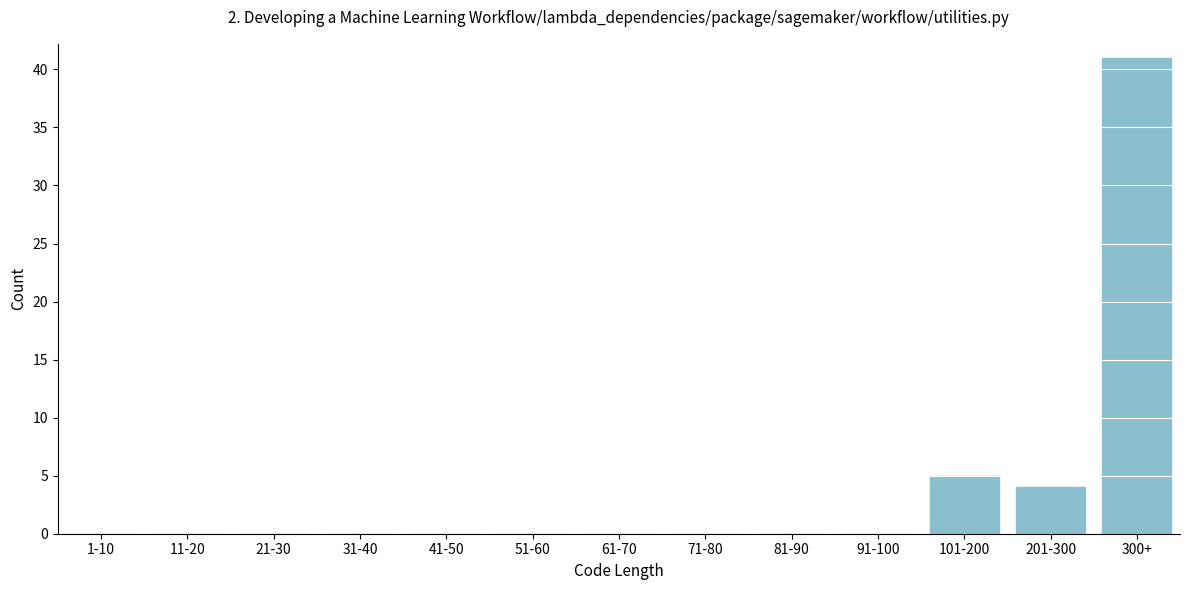

Reading left to right, what are all the values shown in this chart?

1-10=0	11-20=0	21-30=0	31-40=0	41-50=0	51-60=0	61-70=0	71-80=0	81-90=0	91-100=0	101-200=5	201-300=4	300+=41